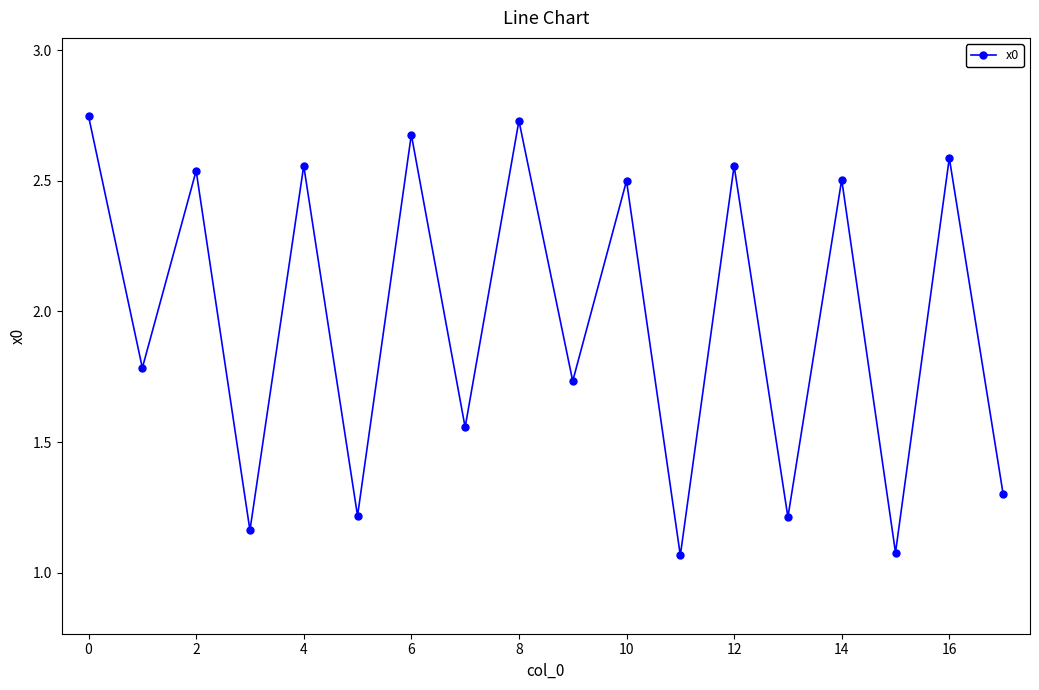

What is the average value?

2.0